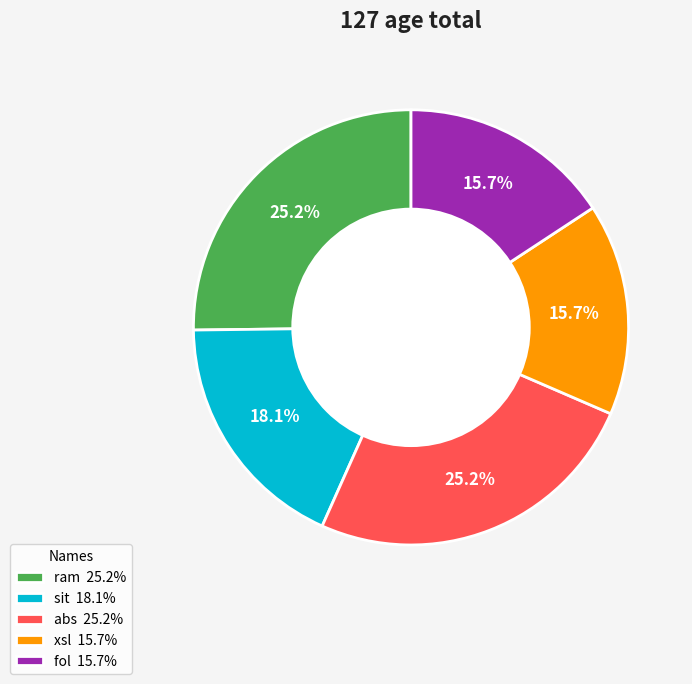

How much of the chart is everything except sit 18.1%?

81.9%